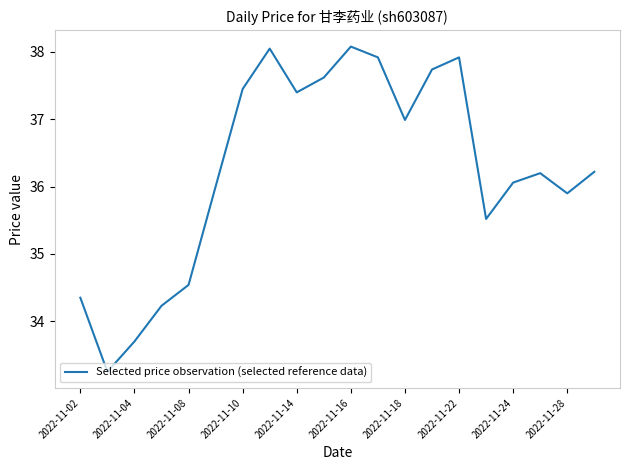

What is the difference between the maximum and minimum values?

4.8